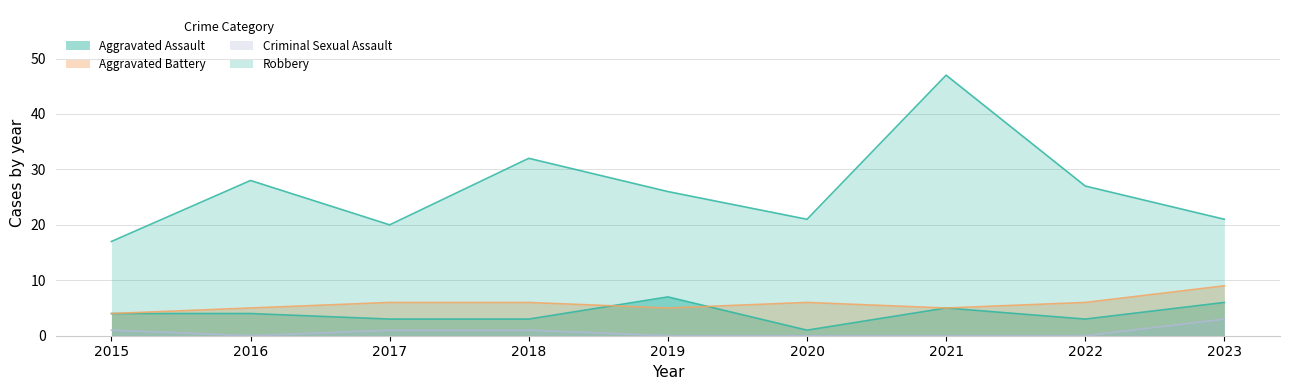

Reading right to left, what are all the values shown in this chart?

Aggravated Assault: 2023=6	2022=3	2021=5	2020=1	2019=7	2018=3	2017=3	2016=4	2015=4
Aggravated Battery: 2023=9	2022=6	2021=5	2020=6	2019=5	2018=6	2017=6	2016=5	2015=4
Criminal Sexual Assault: 2023=3	2022=0	2021=0	2020=0	2019=0	2018=1	2017=1	2016=0	2015=1
Robbery: 2023=21	2022=27	2021=47	2020=21	2019=26	2018=32	2017=20	2016=28	2015=17